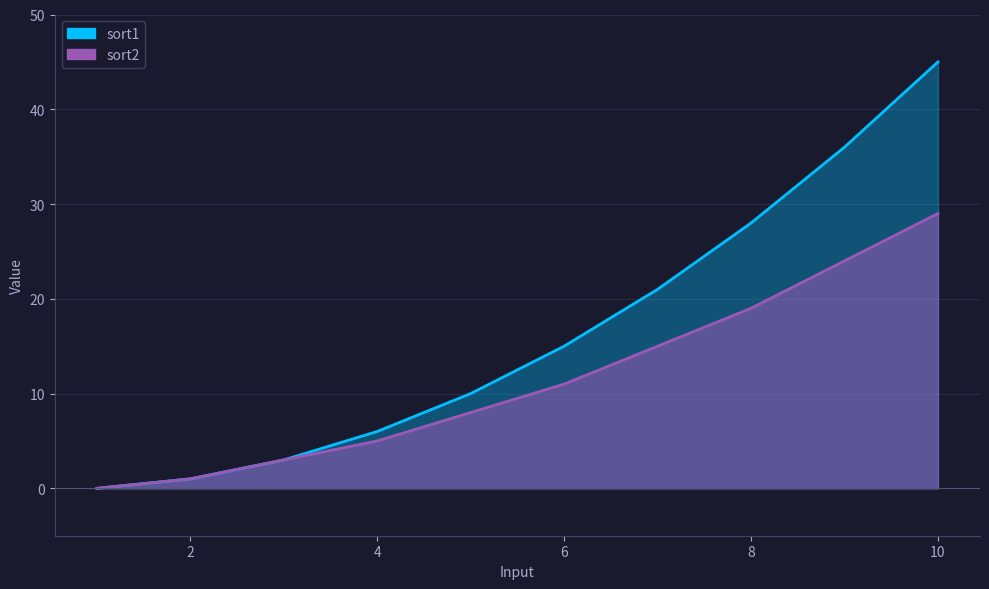

Reading right to left, transcribe all the data shown in this chart.

sort1: 45	36	28	21	15	10	6	3	1	0
sort2: 29	24	19	15	11	8	5	3	1	0